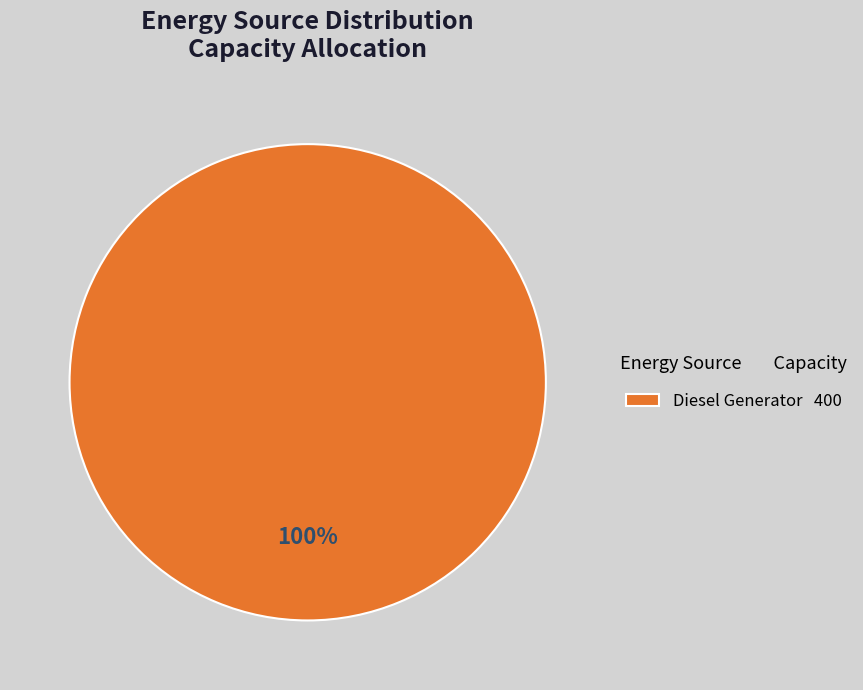

The Diesel Generator 400 slice represents 100% of the pie. True or false?

True